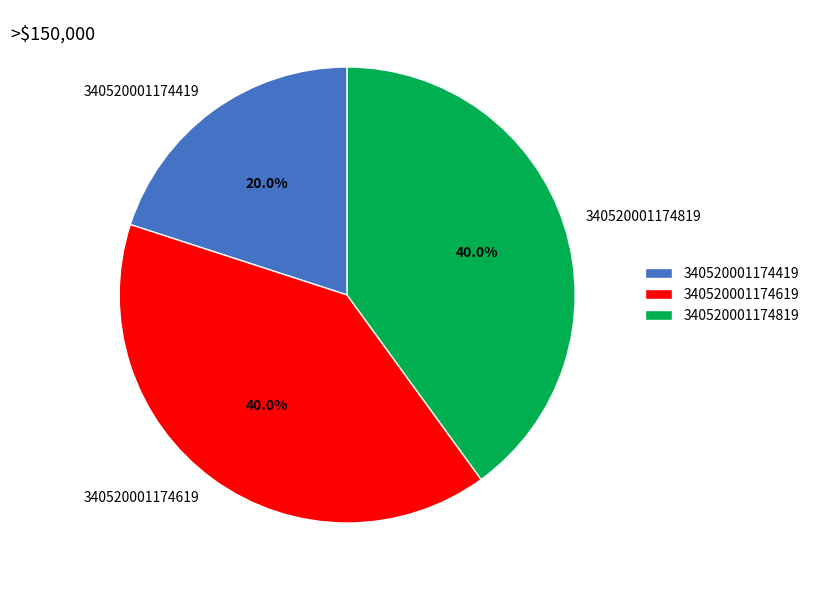

What percentage is NOT represented by 340520001174819?

60.0%